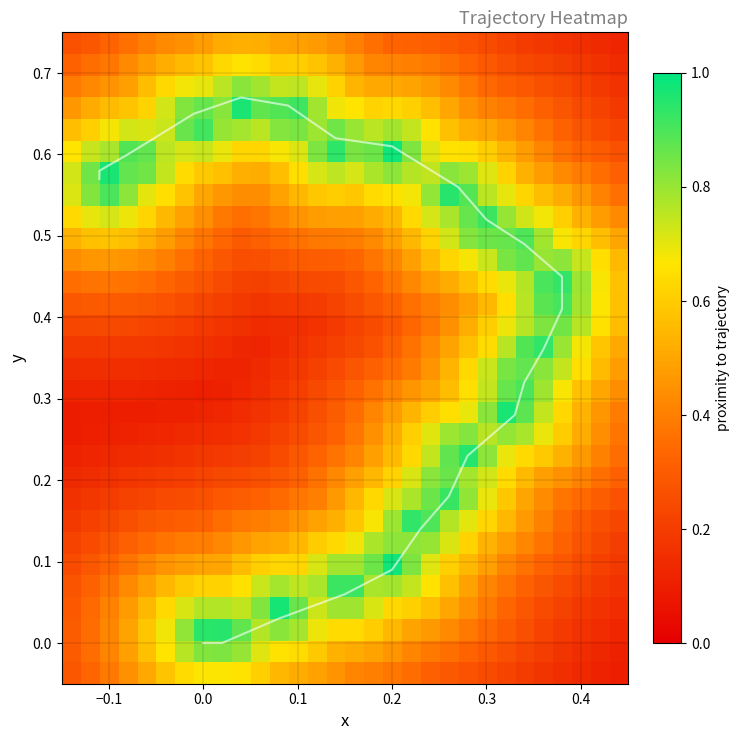

What is the average value of the y_values series?

0.4